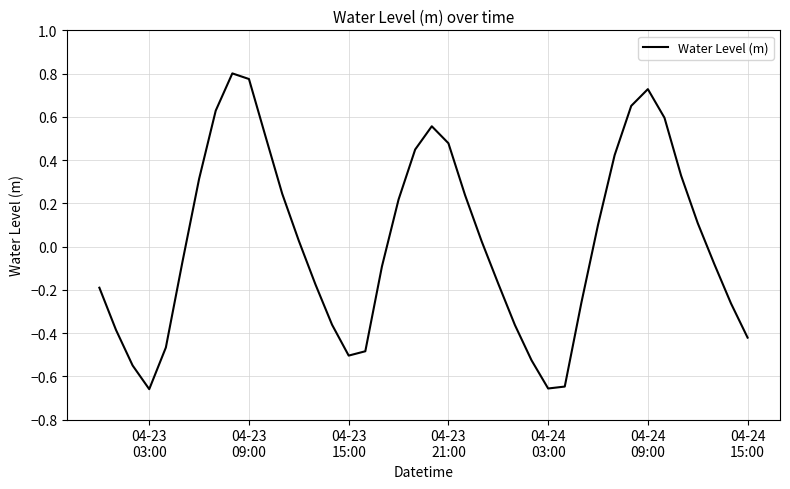

What is the difference between the maximum and minimum values?

1.5